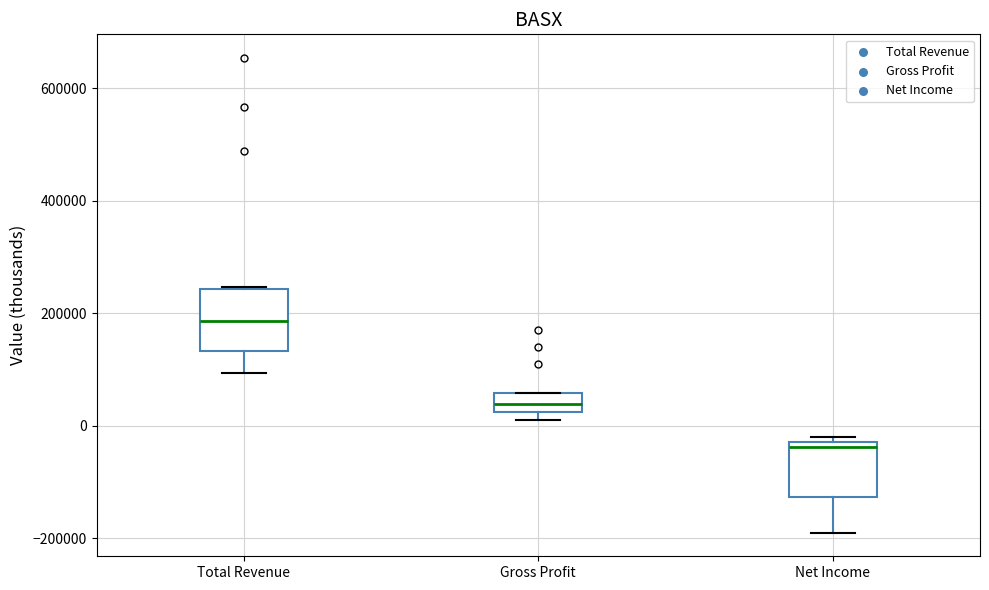

Reading left to right, transcribe this box plot: for each box, give where its median line is, the range the box spans, and where its two whiskers end, as read against the y-axis. The values are not printed on the chart, so give them approximately, as read against the axis.

Total Revenue: median 180000, box 140000 to 240000, whiskers 100000 to 240000
Gross Profit: median 40000, box 20000 to 60000, whiskers 20000 (just below the box's lower edge) to 60000
Net Income: median -40000, box -120000 to -20000, whiskers -180000 to -20000 (just above the box's upper edge)